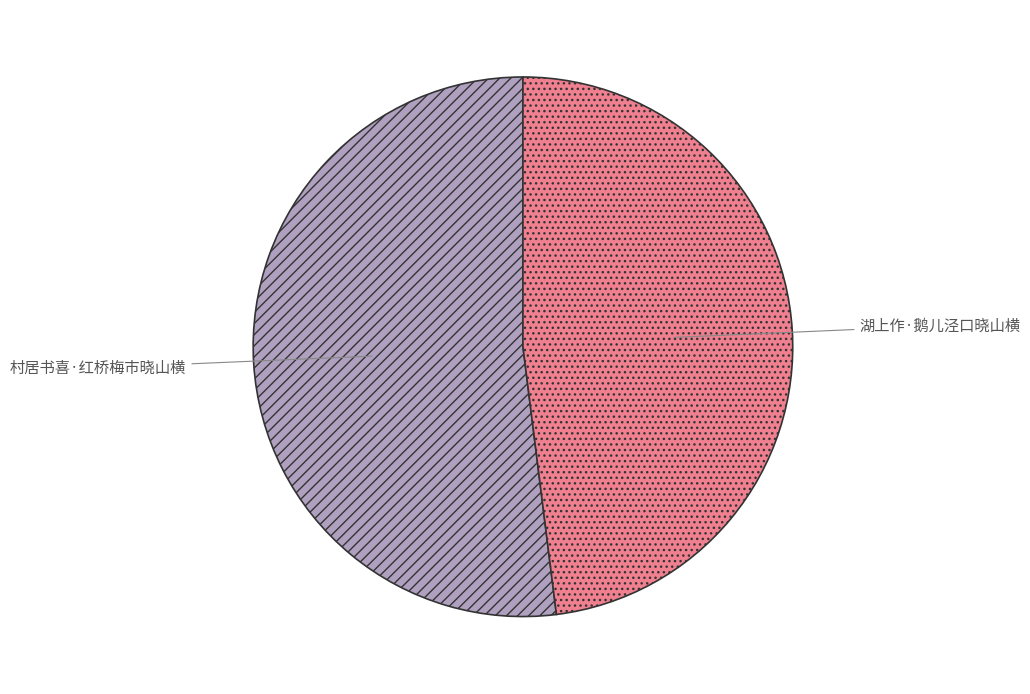

Which has a higher value, 村居书喜·红桥梅市晓山横 or 湖上作·鹅儿泾口晓山横?

村居书喜·红桥梅市晓山横